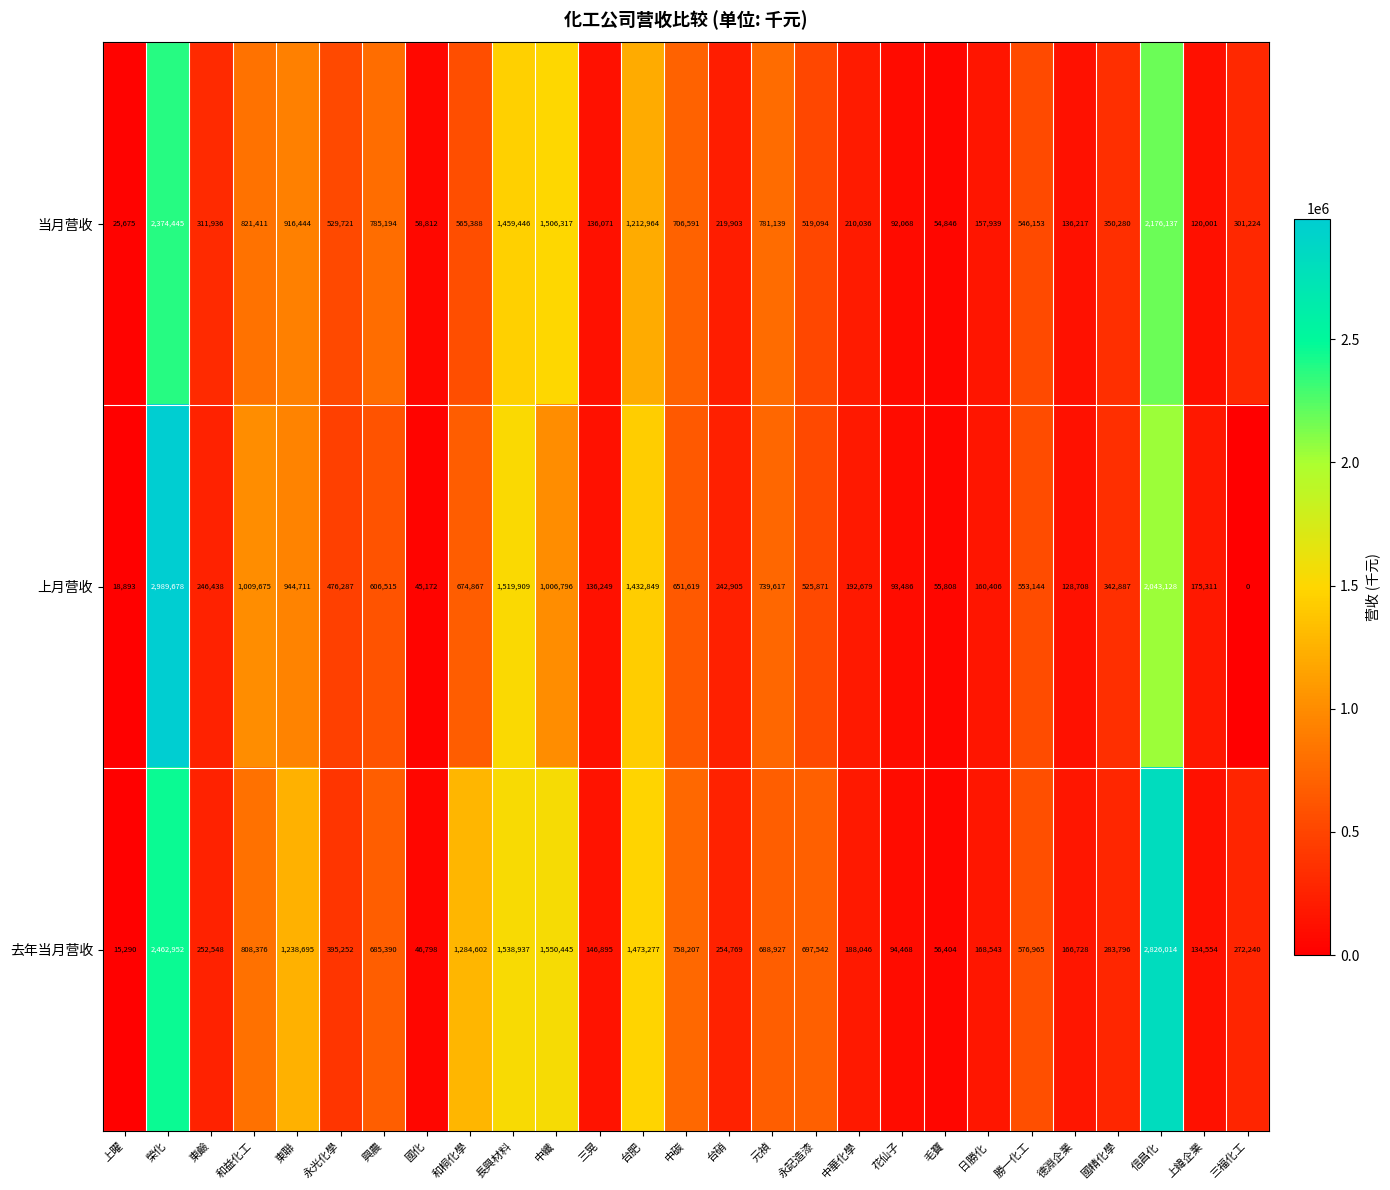

Which series has the largest range (max minus min)?

上月营收